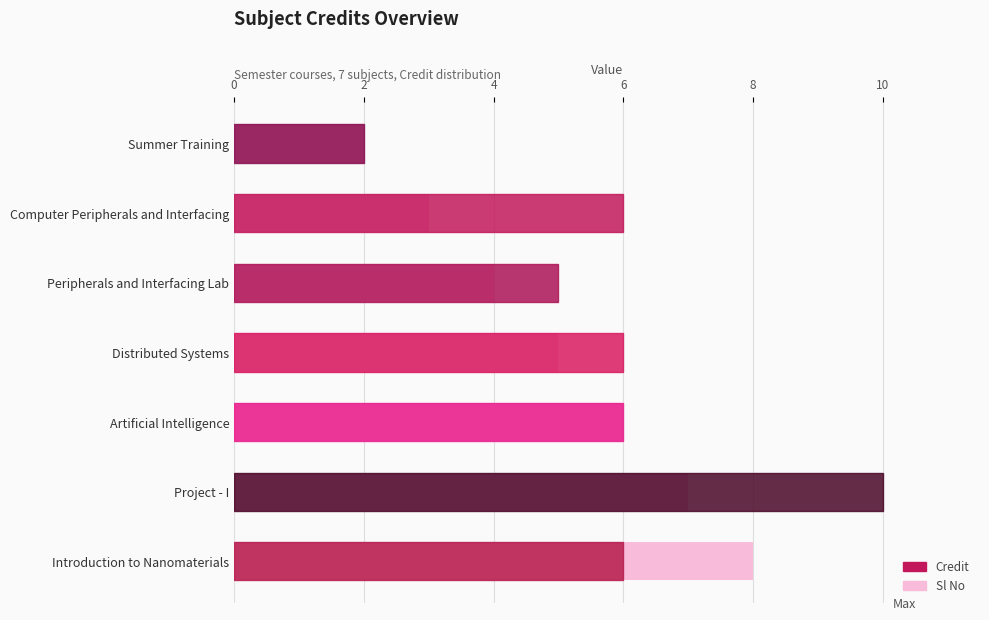

At how many categories does at least one series exceed 5?

5